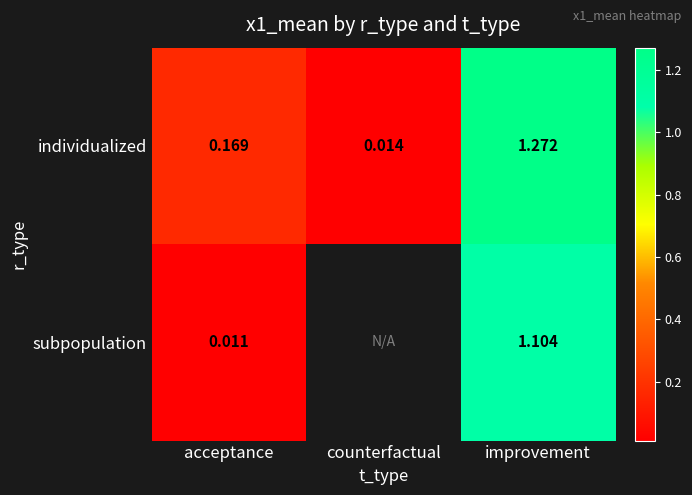

At which label is individualized closest to 0?

counterfactual